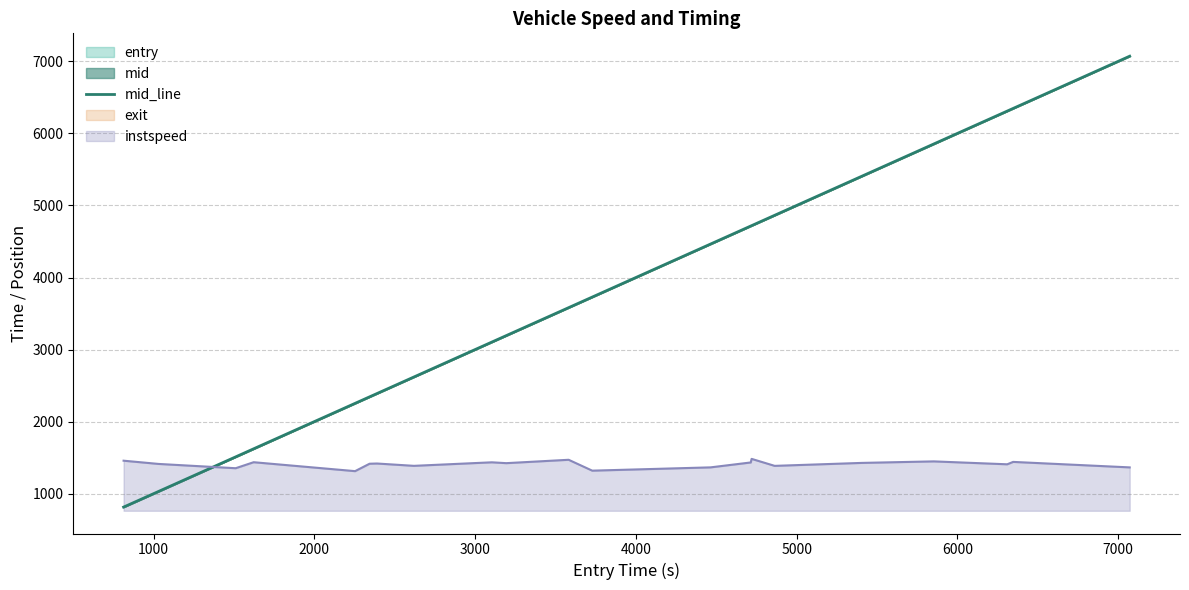

What is the maximum value for instspeed?

1483.6